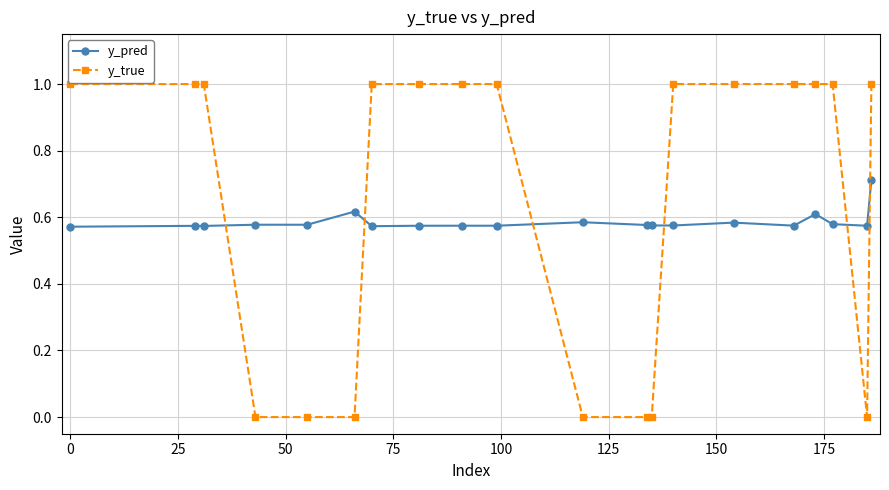

What is the value of the y_true point at the 14th from the left?

1.0